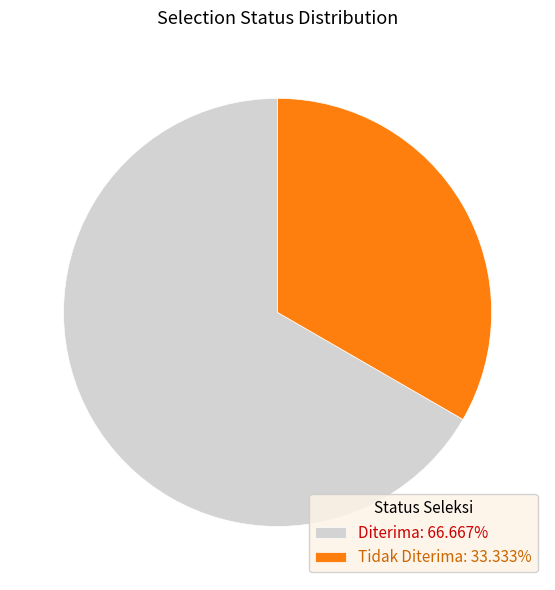

True or false: Diterima accounts for 67% of the total.

True